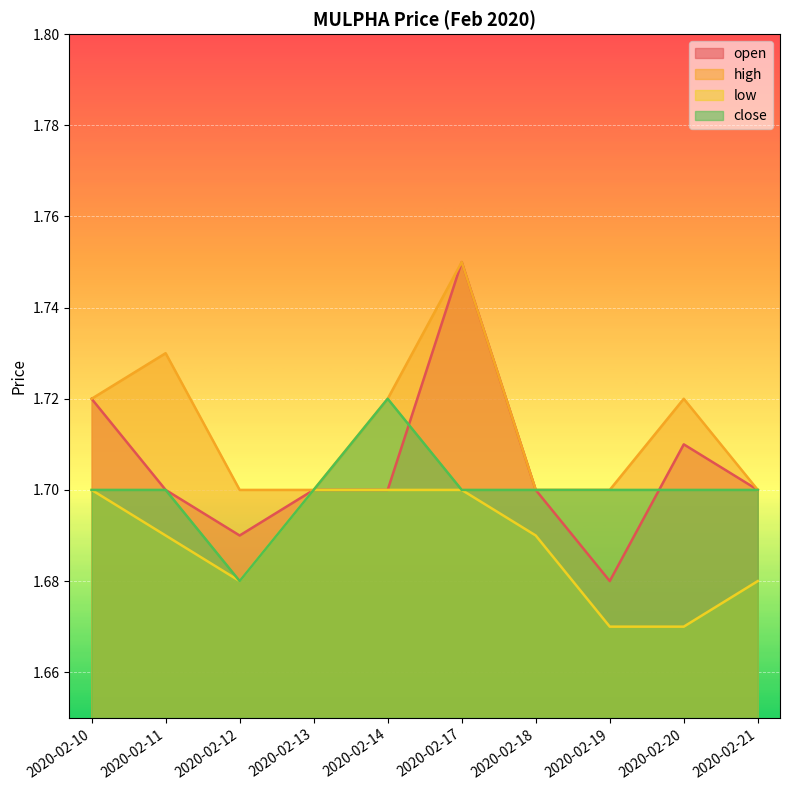

How many close values are between 1 and 2?

10